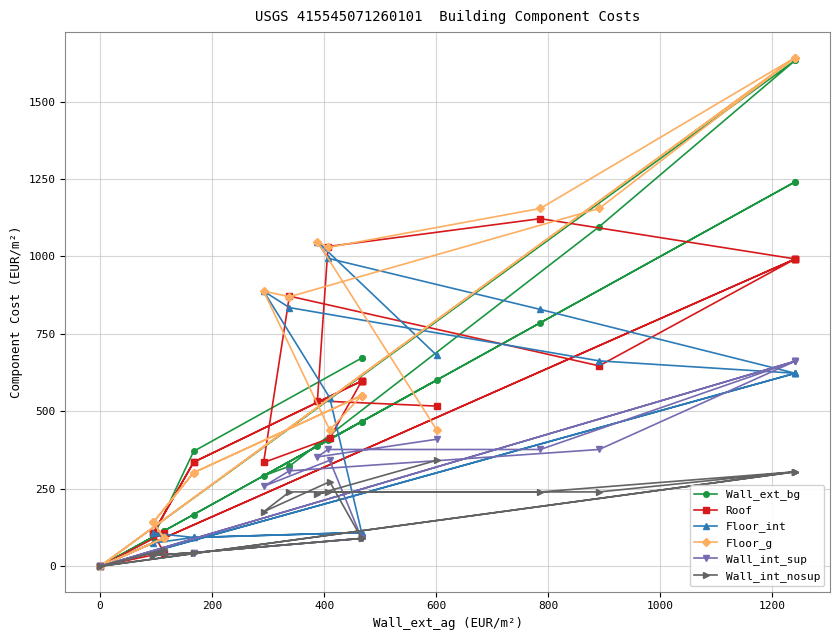

Is the value of Wall_ext_bg at 23 greater than the value of Wall_int_nosup at 9?

Yes